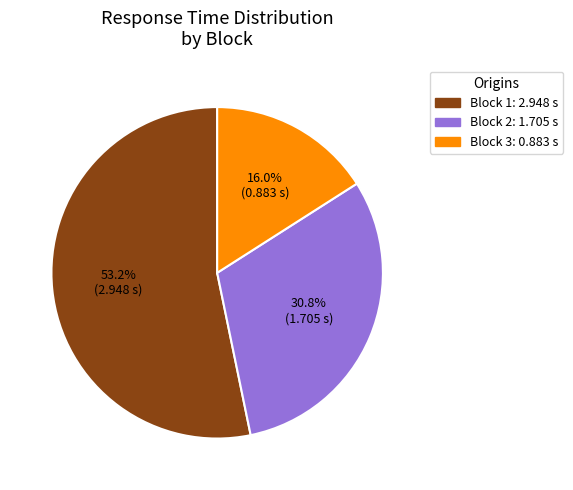

Is it true that Block 2 is 40% of the pie?

False